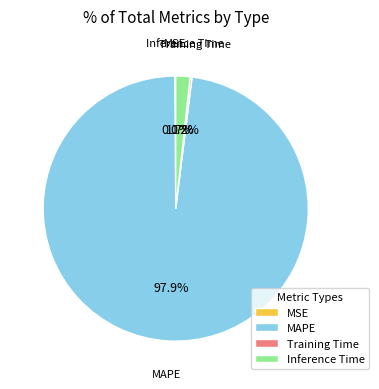

Does MAPE represent more than half of the total?

Yes